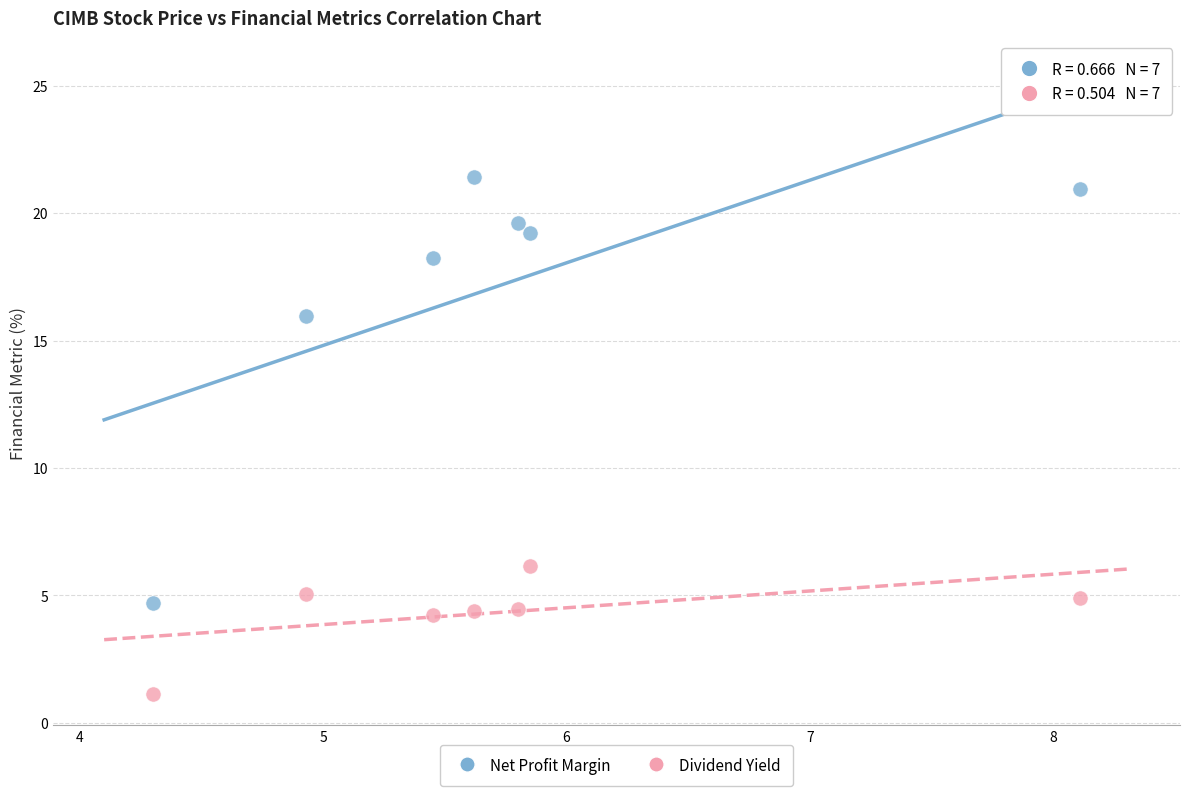

Across all data points, what is the range of X values (max minus min)?

3.8